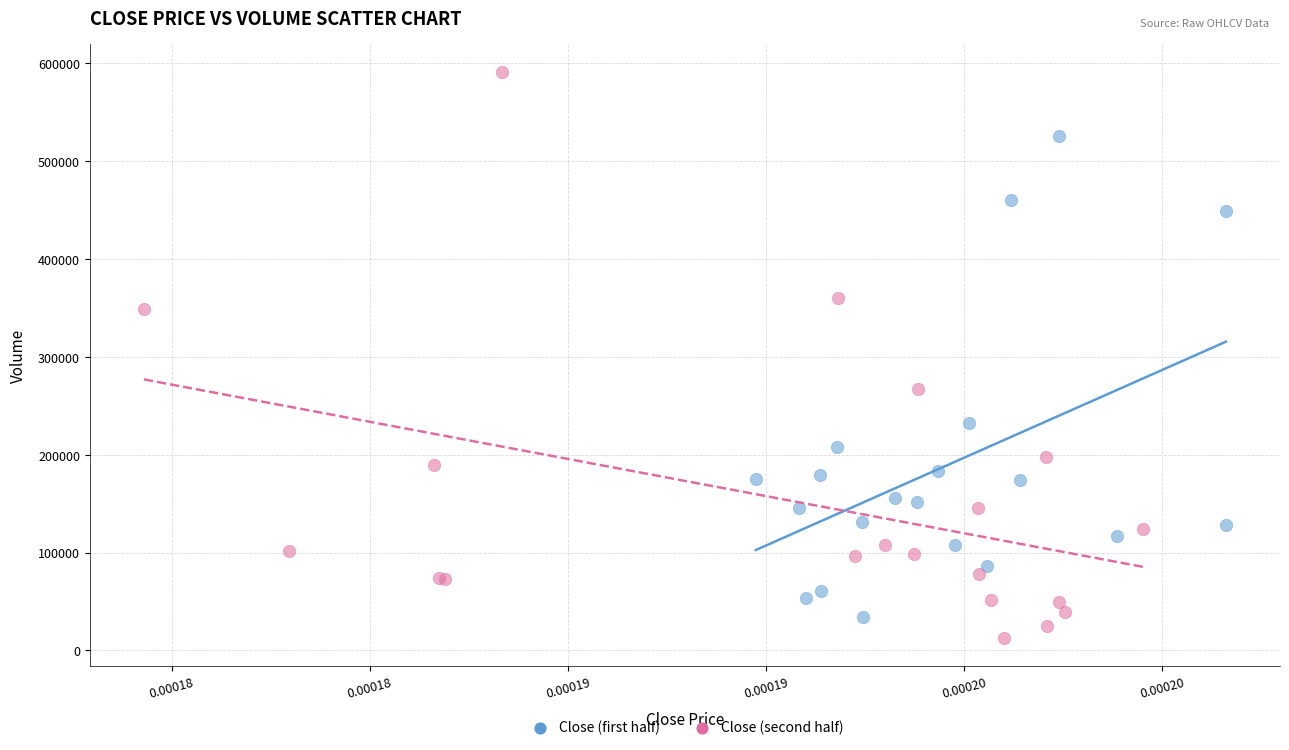

Which series reaches the maximum Y coordinate?

Close (second half)